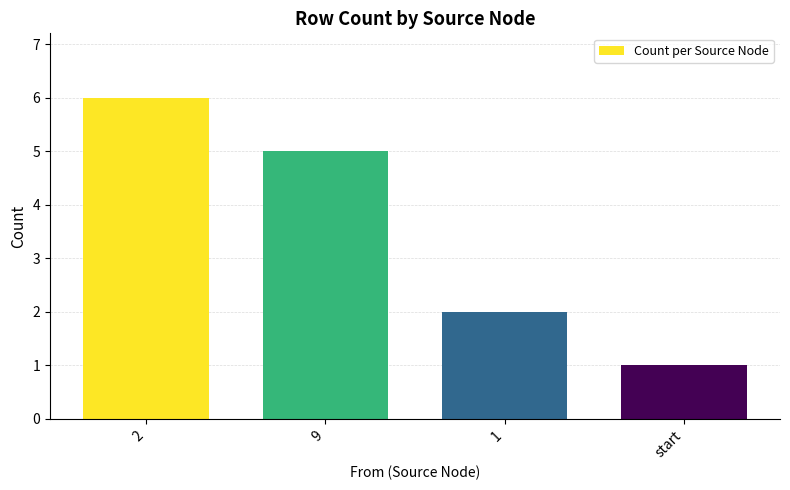

At which category does the chart reach its minimum across all series?

start